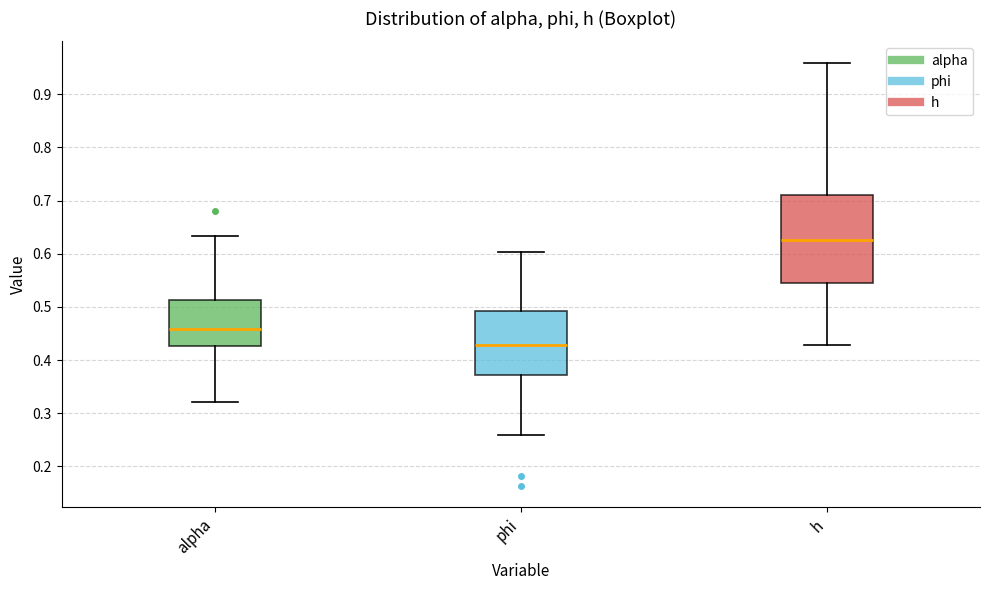

Reading left to right, read every box against the y-axis: the position of its median line, the range the box covers, and the ends of its whiskers. The values are not printed on the chart, so give them approximately, as read against the axis.

alpha: median 0.46, box 0.43 to 0.51, whiskers 0.32 to 0.63
phi: median 0.43, box 0.37 to 0.49, whiskers 0.26 to 0.60
h: median 0.63, box 0.54 to 0.71, whiskers 0.43 to 0.96